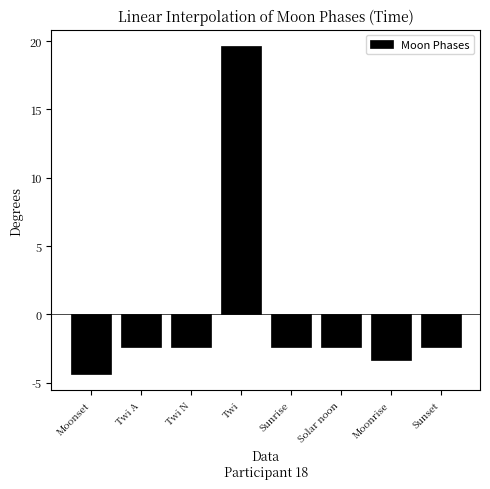

Which label corresponds to the largest value in the chart?

Twi